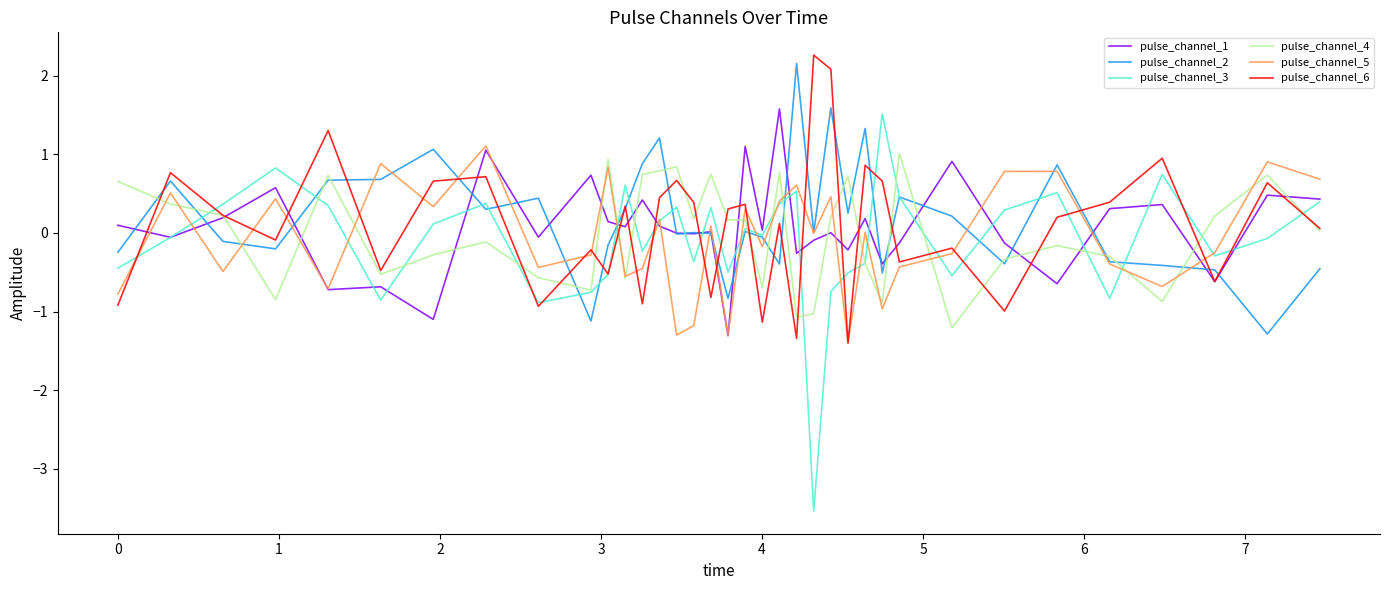

How many lines are shown in the chart?

6